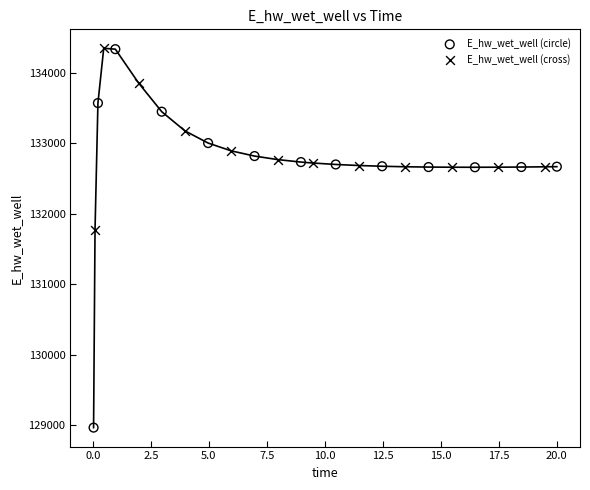

Which series reaches the minimum Y coordinate?

E_hw_wet_well (circle)